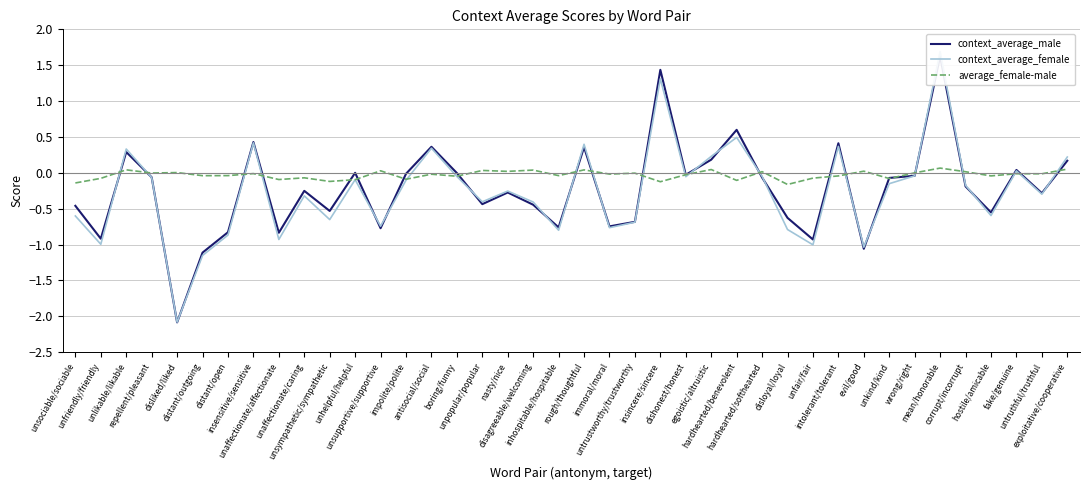

Which series changed the most between unsociable/sociable and nasty/nice?

context_average_female